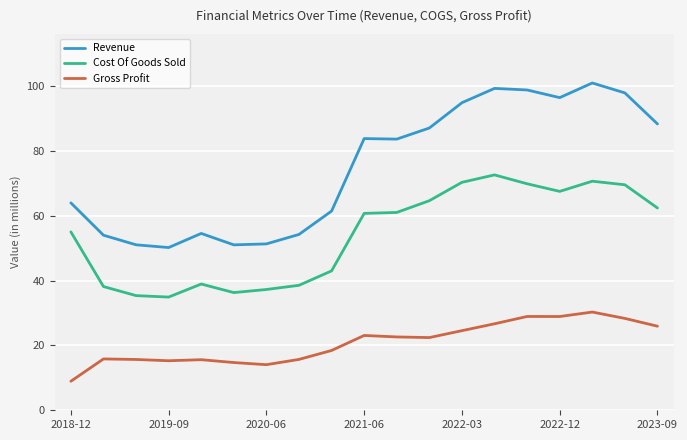

True or false: Gross Profit and Revenue cross at least once.

False